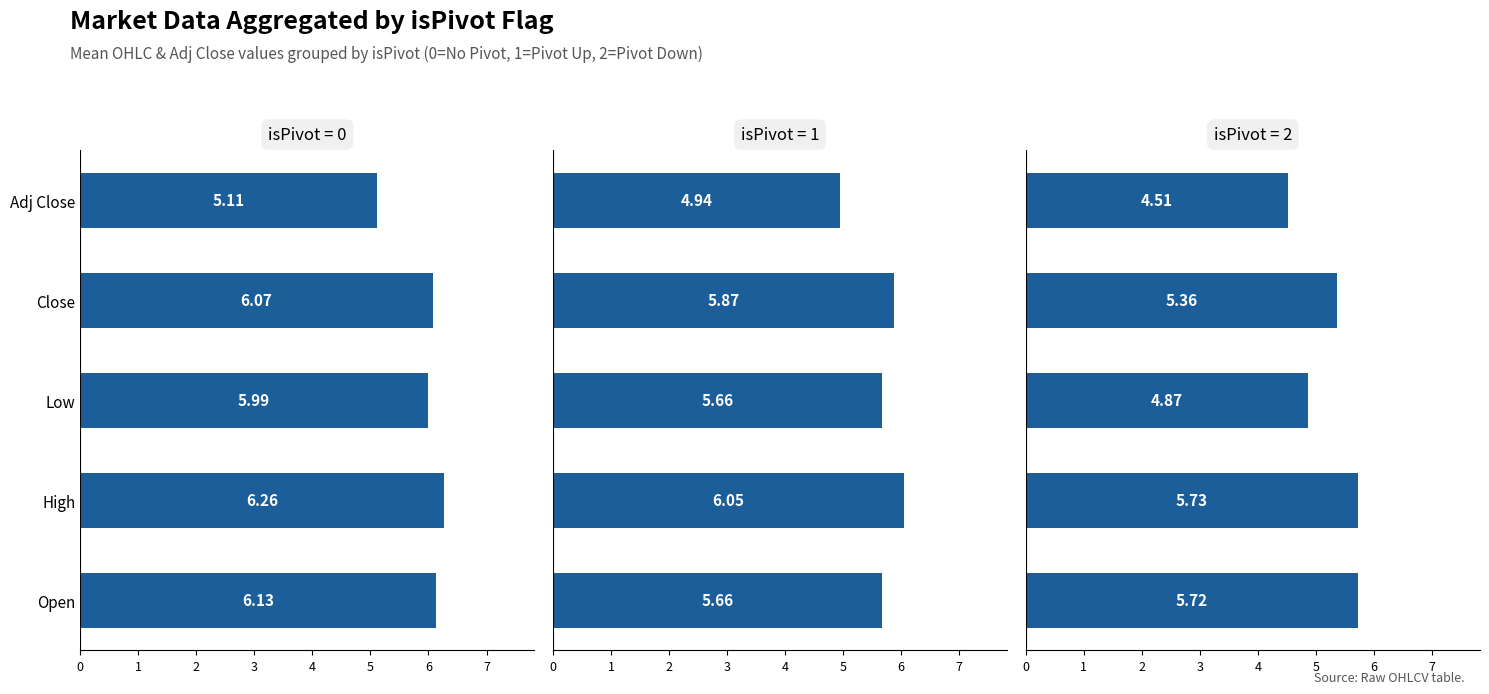

Are the bars grouped side by side (vs. stacked)?

Yes